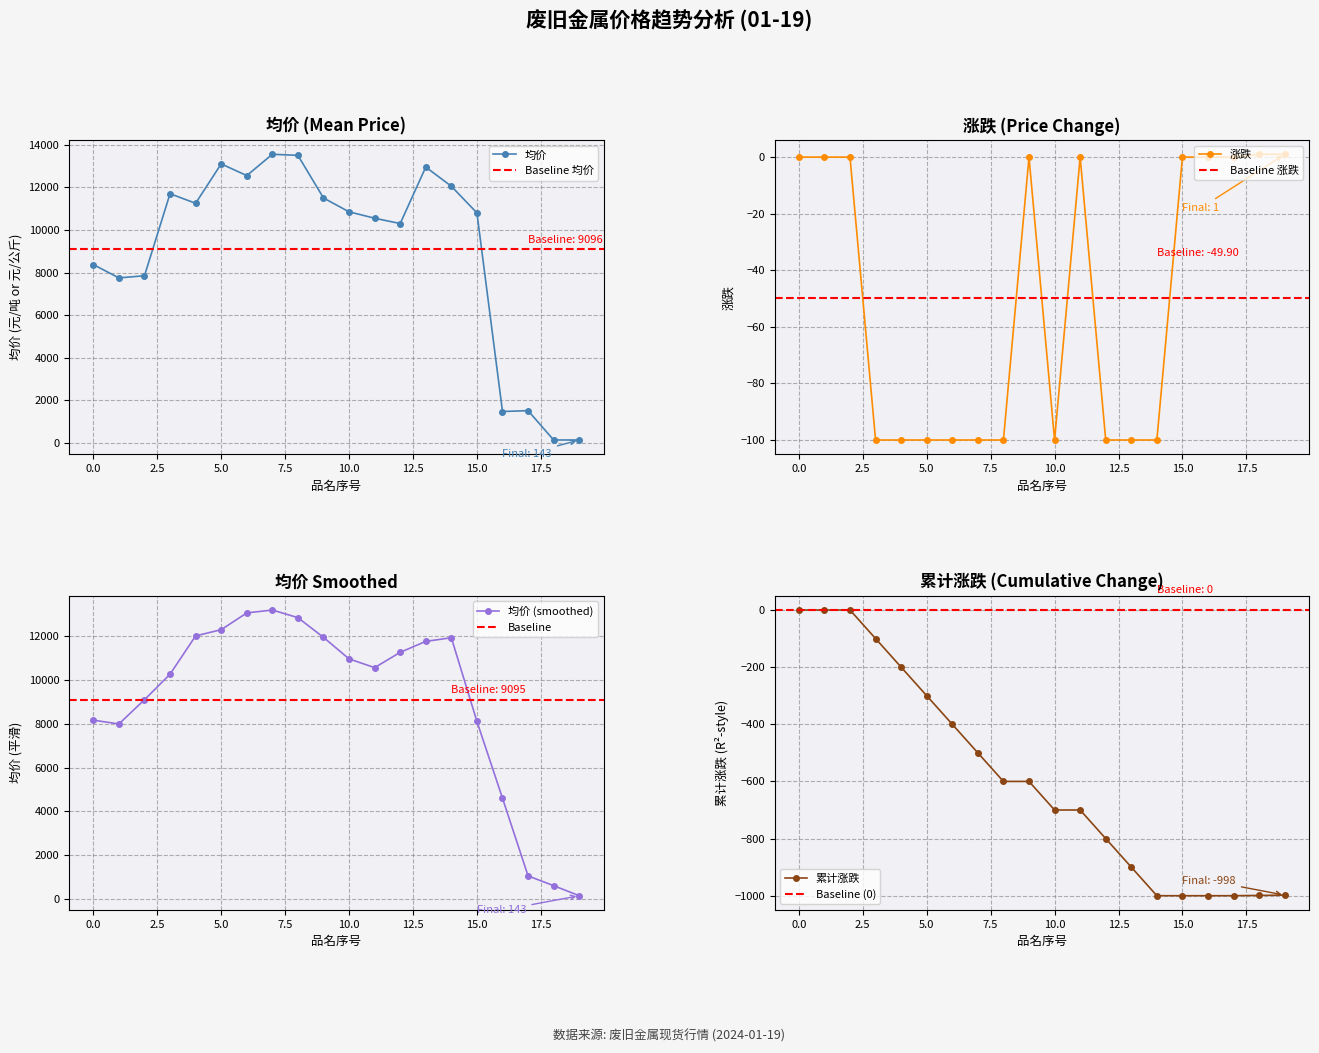

How many values in the 均价 series are below 10850?

10